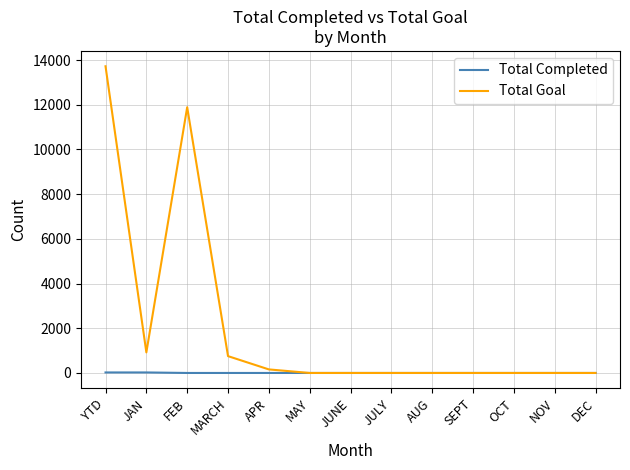

Is it true that Total Goal equals 0 at DEC?

True